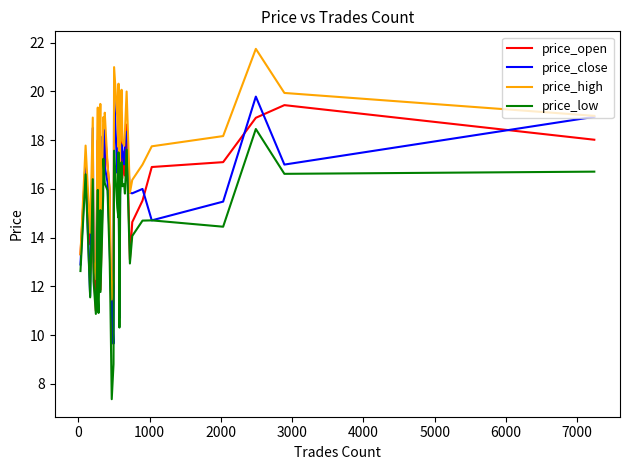

Does the chart have visible grid lines?

No